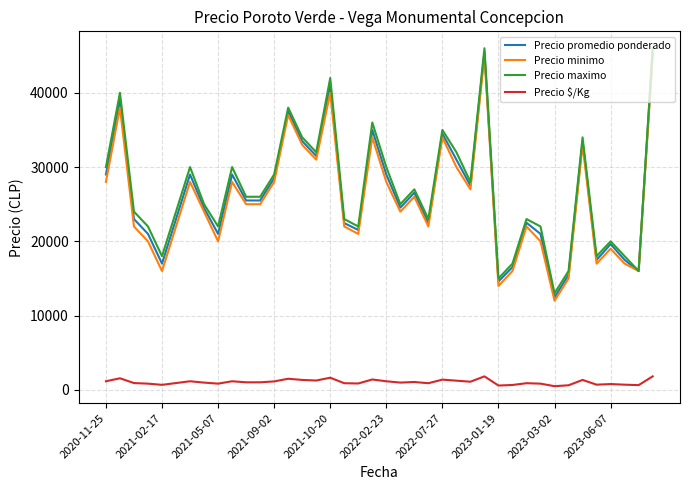

Which series has the largest range (max minus min)?

Precio promedio ponderado